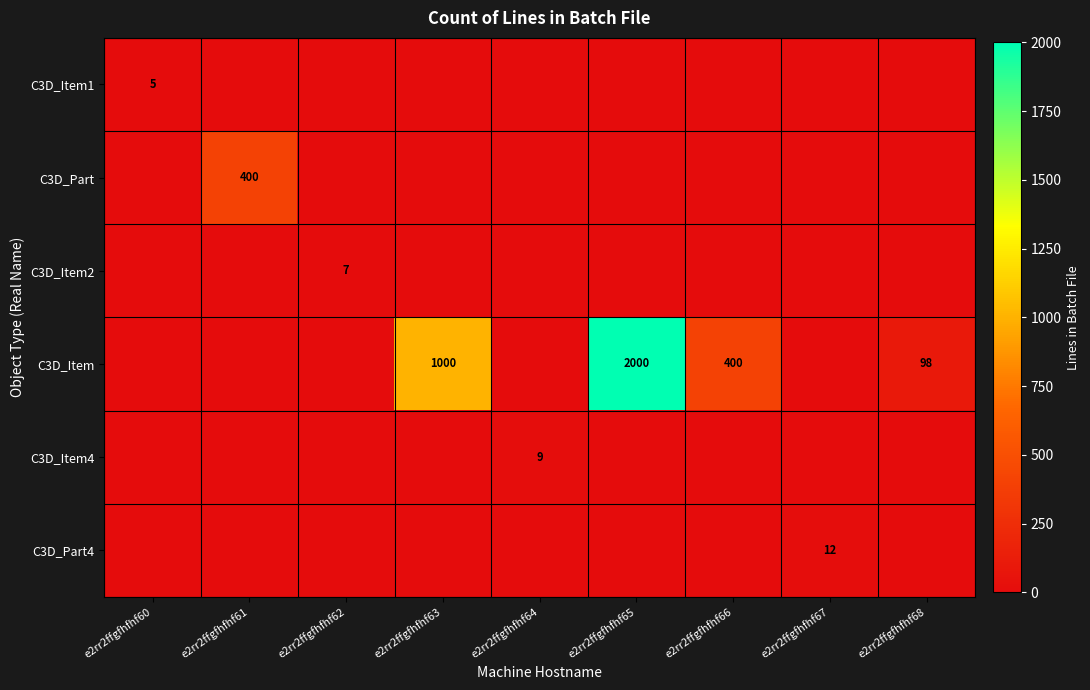

True or false: C3D_Item has a value of 690 at e2rr2ffgfhfhf66.

False